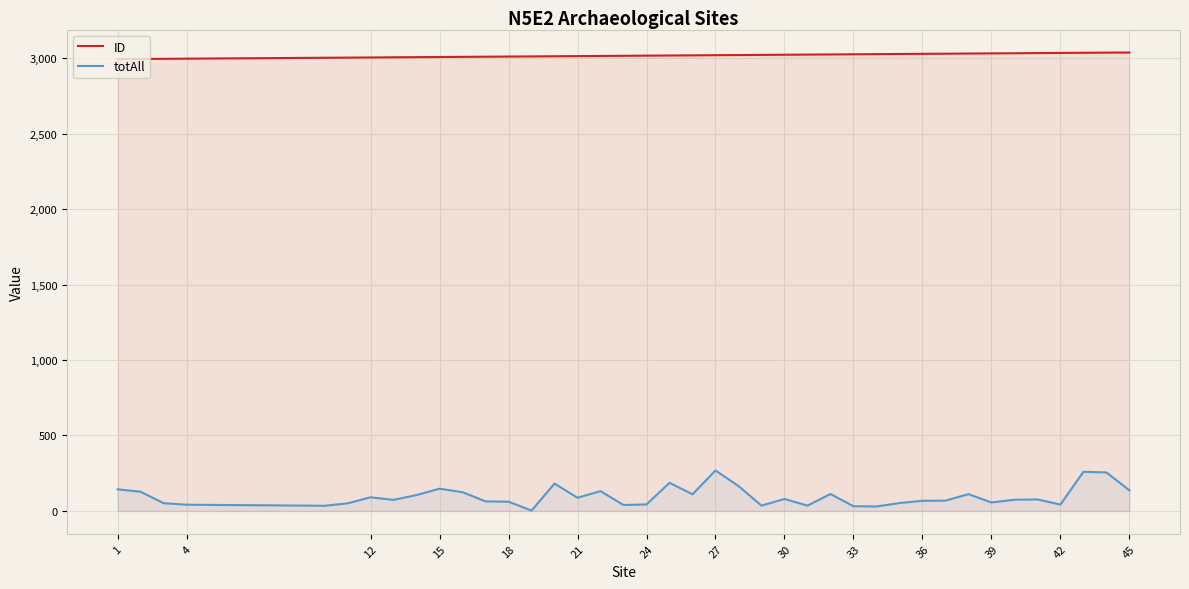

How many lines are shown in the chart?

2